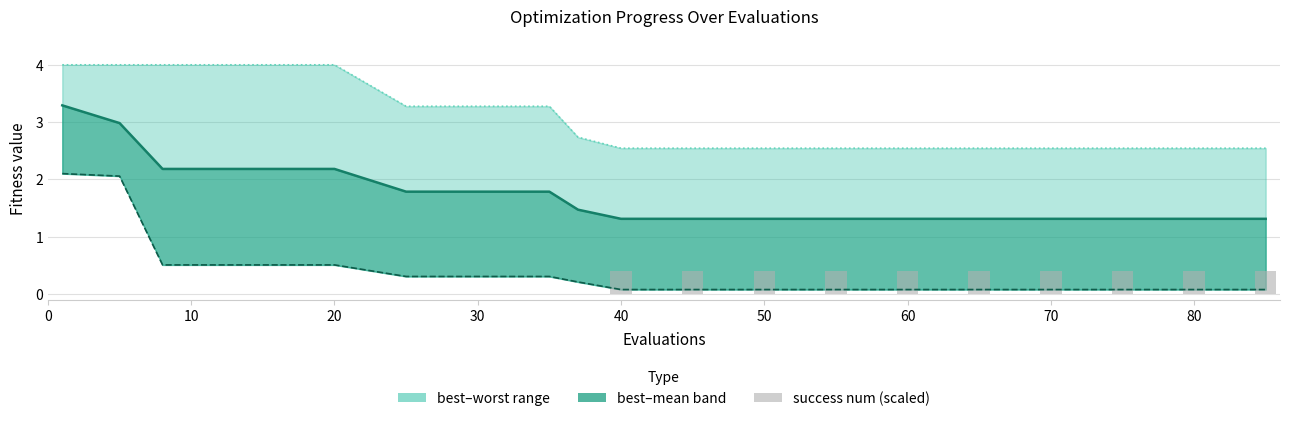

Reading right to left, extract all data points from this chart.

mean: 1.3	1.3	1.3	1.3	1.3	1.3	1.3	1.3	1.3	1.3	1.5	1.8	1.8	1.8	2.2	2.2	2.2	2.2	3.0	3.3
best: 0.1	0.1	0.1	0.1	0.1	0.1	0.1	0.1	0.1	0.1	0.2	0.3	0.3	0.3	0.5	0.5	0.5	0.5	2.1	2.1
worst: 2.5	2.5	2.5	2.5	2.5	2.5	2.5	2.5	2.5	2.5	2.7	3.3	3.3	3.3	4.0	4.0	4.0	4.0	4.0	4.0
success num (scaled): 0.4	0.4	0.4	0.4	0.4	0.4	0.4	0.4	0.4	0.4	0.0	0.0	0.0	0.0	0.0	0.0	0.0	0.0	0.0	0.0